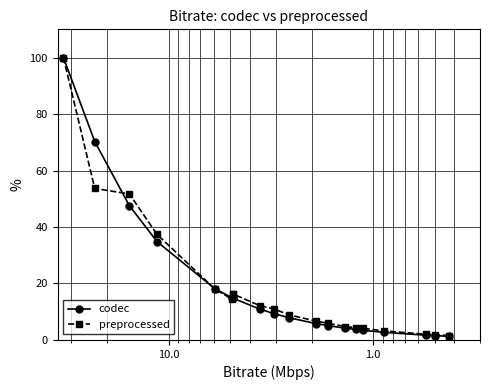

What is the difference between the second highest and minimum values in the codec series?

69.0